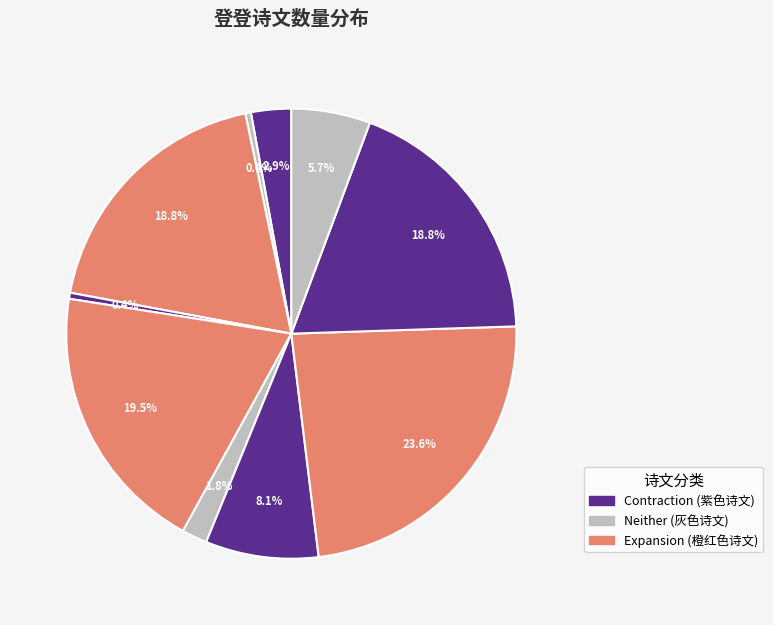

Count the number of slices in the pie.

10